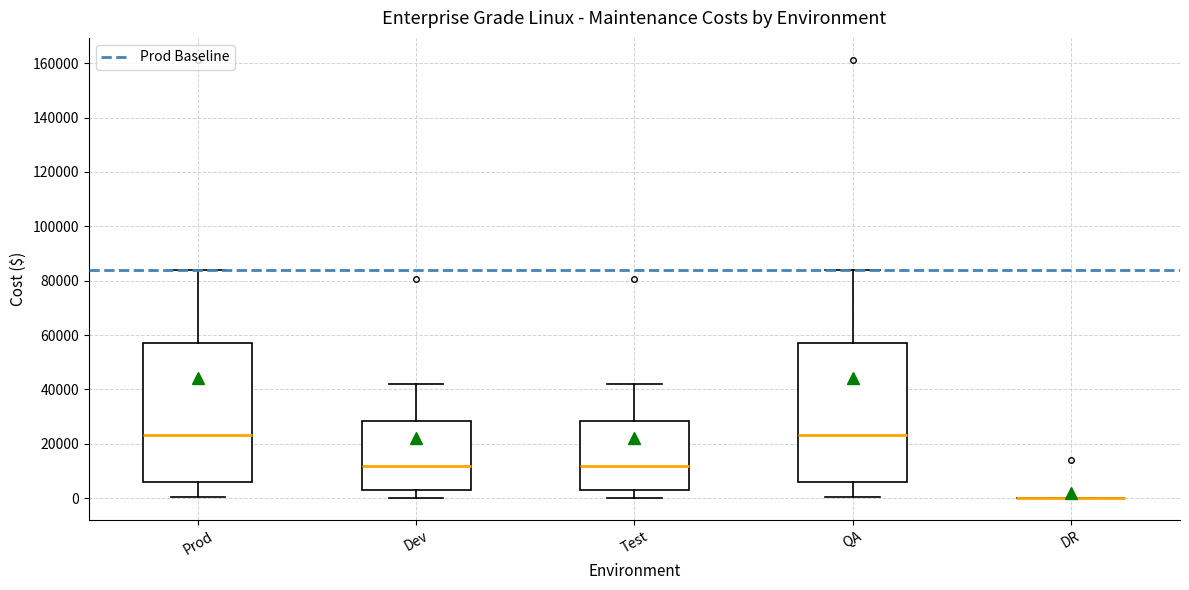

Reading left to right, read every box against the y-axis: the position of its median line, the range the box covers, and the ends of its whiskers. The values are not printed on the chart, so give them approximately, as read against the axis.

Prod: median 24000, box 6000 to 58000, whiskers 0 to 84000
Dev: median 12000, box 2000 to 28000, whiskers 0 to 42000
Test: median 12000, box 2000 to 28000, whiskers 0 to 42000
QA: median 24000, box 6000 to 58000, whiskers 0 to 84000
DR: box collapsed to a line at 0, whiskers 0 to 0